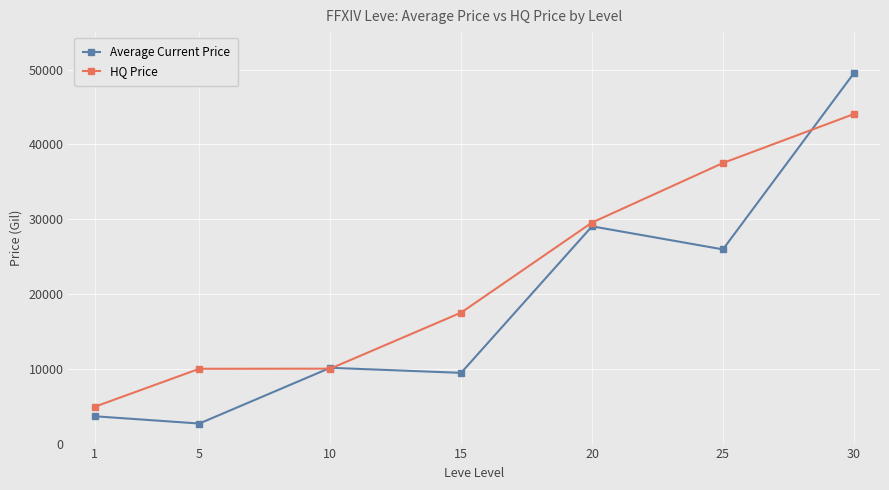

Count the number of categories in the chart.

7